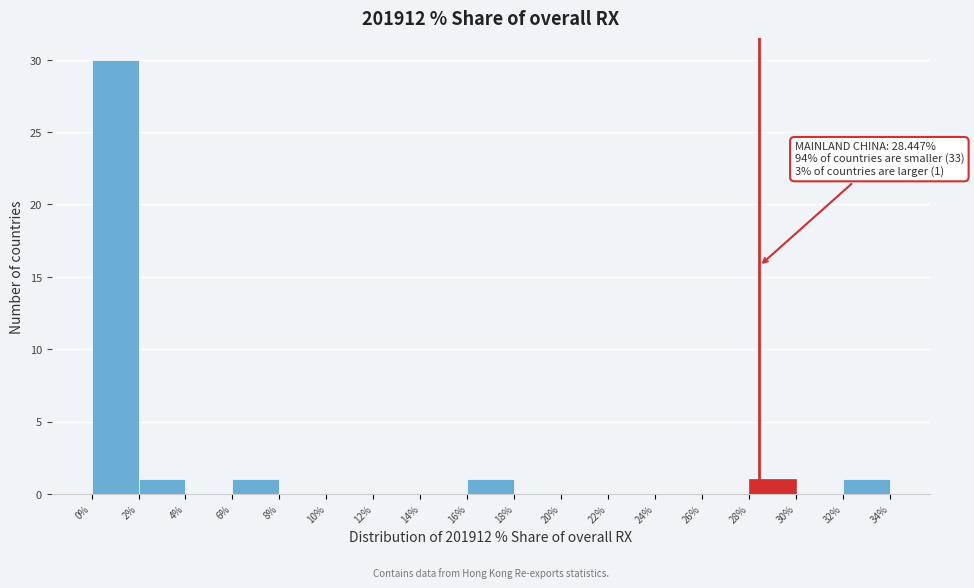

Over which range of the x-axis is the bar tallest?

0% to 2%